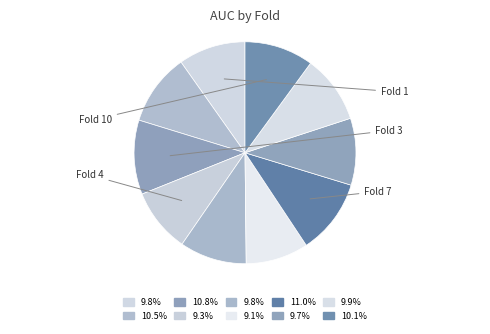

Count the number of slices in the pie.

10